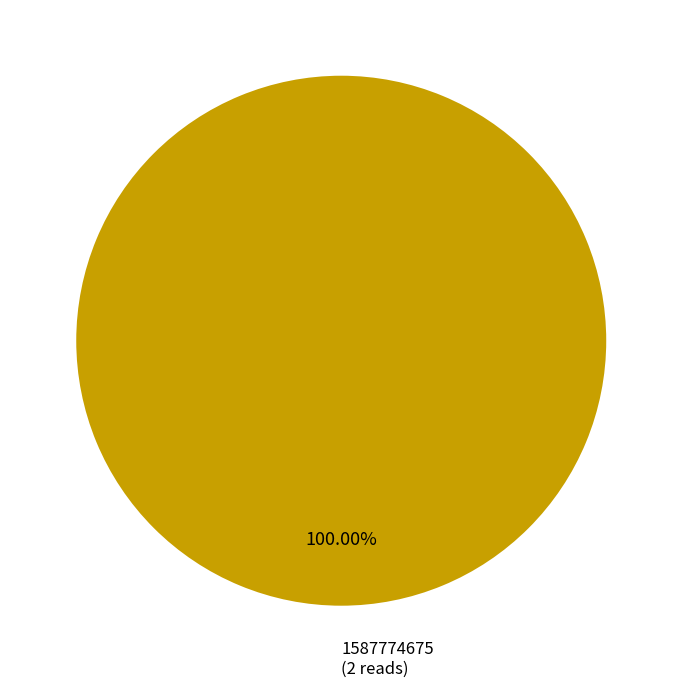

Does any single category account for the majority?

Yes